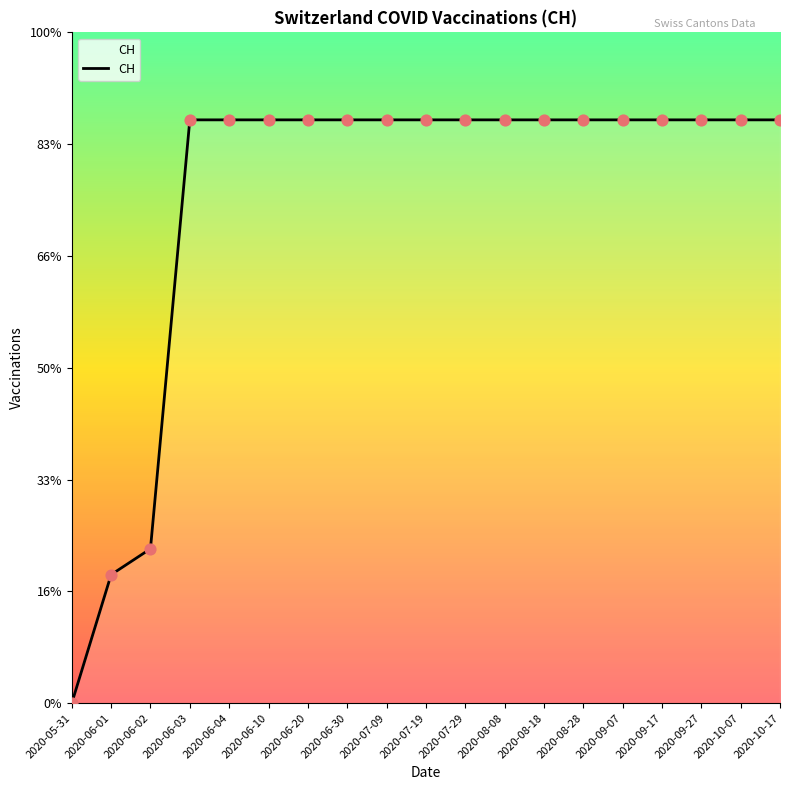

Which has a higher value, 2020-06-03 or 2020-05-31?

2020-06-03